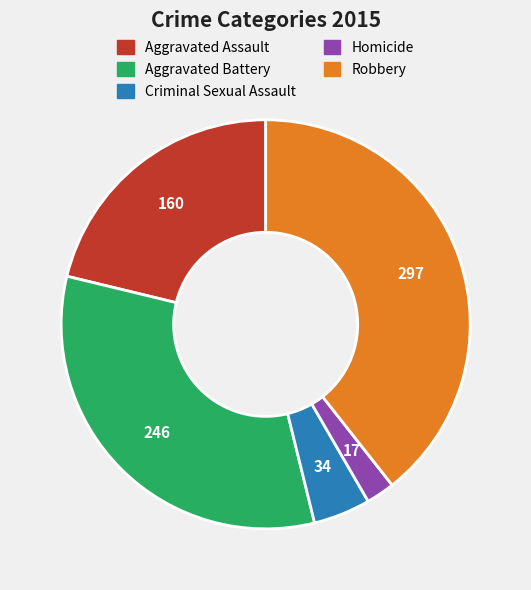

Approximately how many times larger is the value at Criminal Sexual Assault compared to Aggravated Assault?

0.2